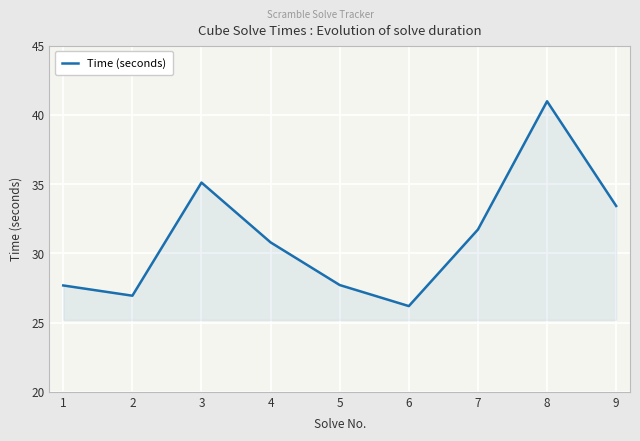

At which label is the value closest to 33?

9